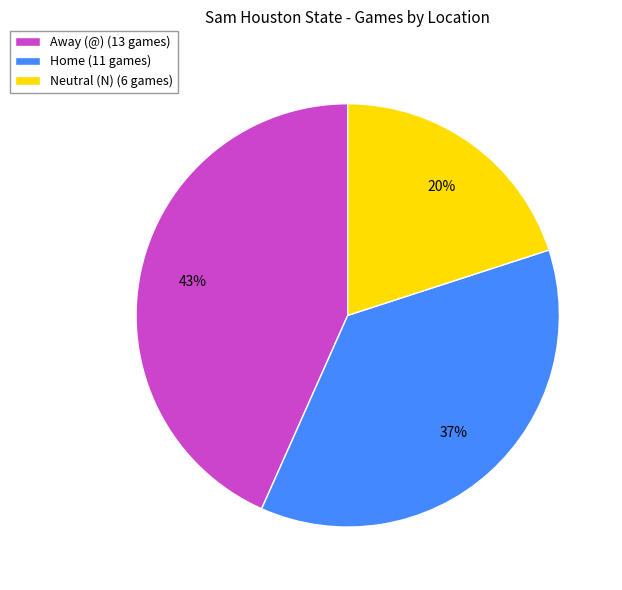

Between Neutral (N) (6 games) and Home (11 games), which is larger?

Home (11 games)